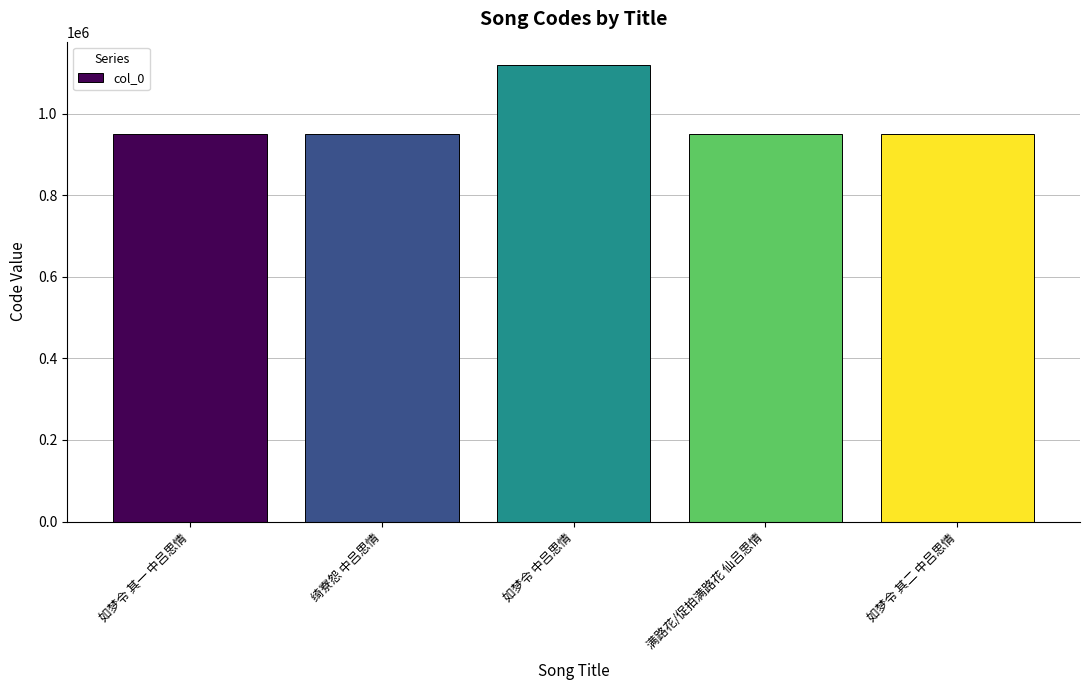

True or false: the data shows 256741 at 如梦令 其二 中吕思情.

False